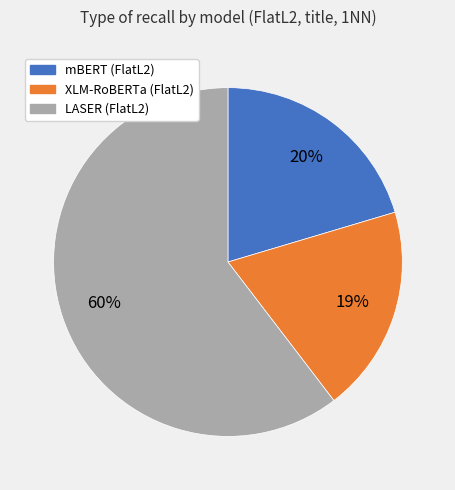

What percentage is the XLM-RoBERTa slice, to the nearest percent?

19%